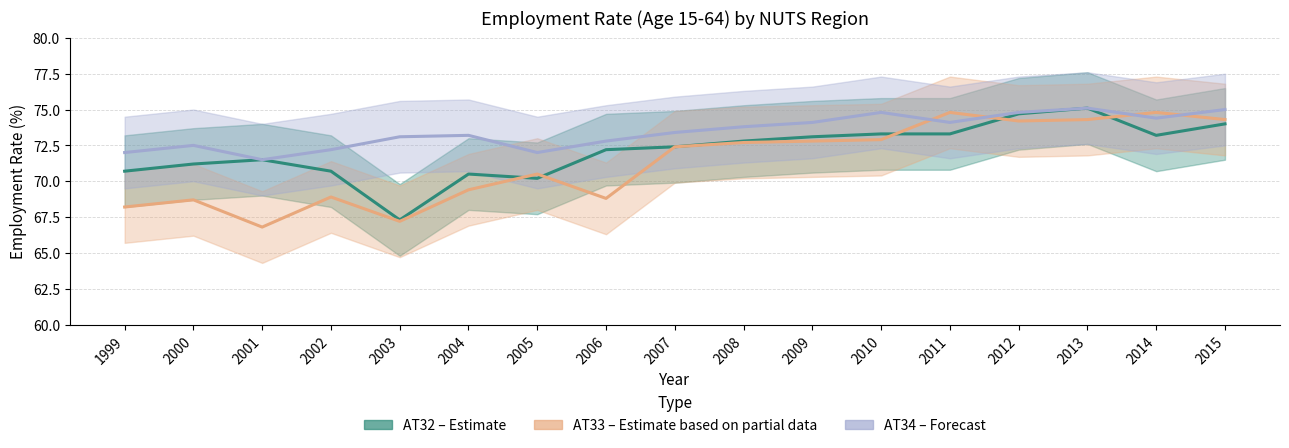

True or false: AT34 has more than 0 interior local peaks.

True